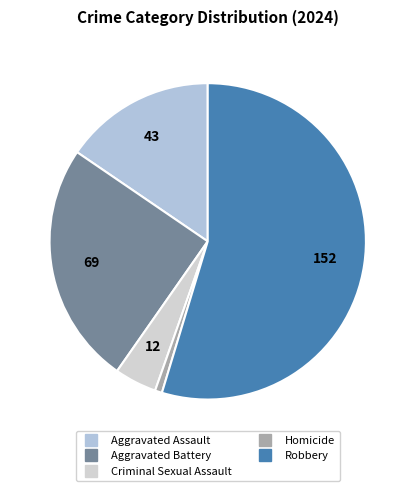

What is the change in value from Aggravated Assault to Homicide?

-41